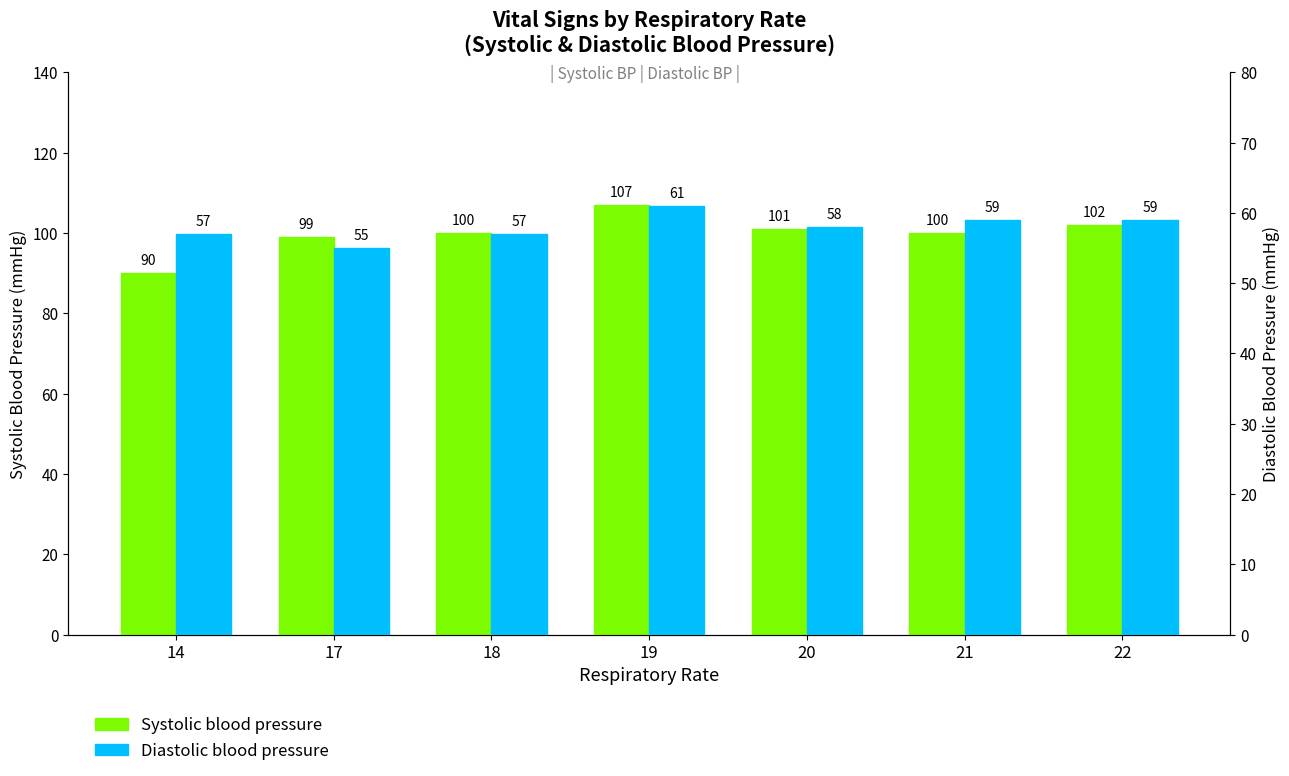

Reading left to right, what are all the values shown in this chart?

Systolic blood pressure: 90	99	100	107	101	100	102
Diastolic blood pressure: 57	55	57	61	58	59	59